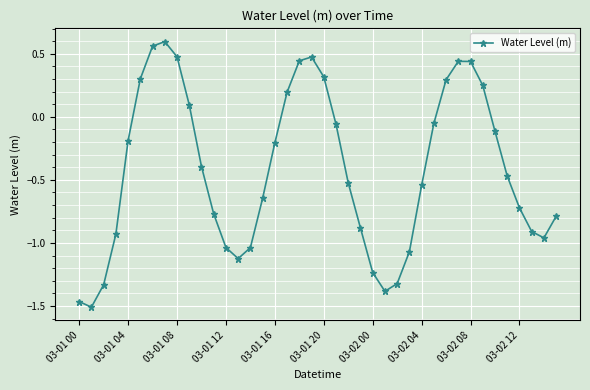

What is the value of the 10th point from the left?

0.1